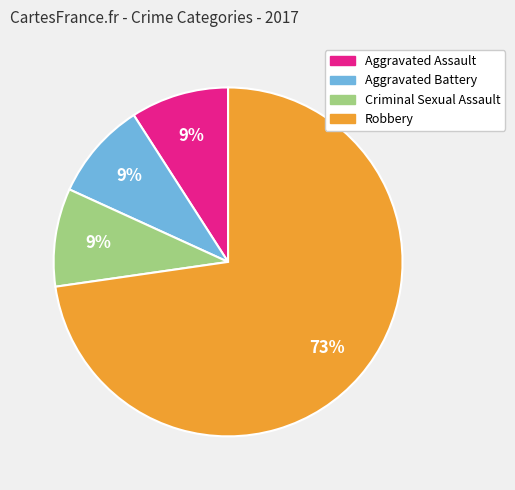

Is it true that Aggravated Battery is 1% of the pie?

False